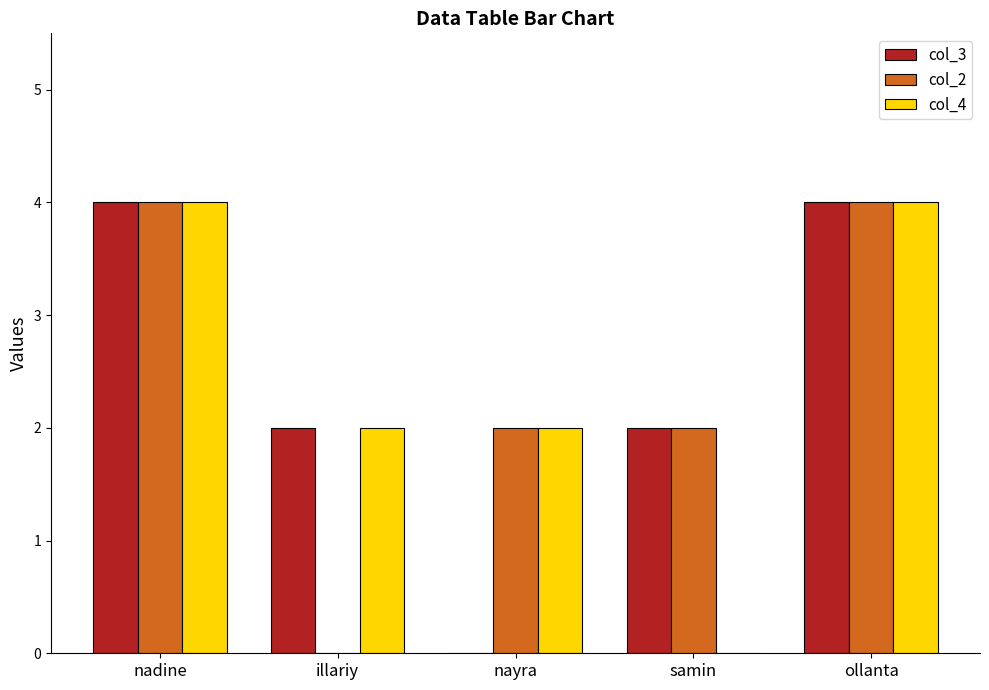

What is the maximum value shown in the chart?

4